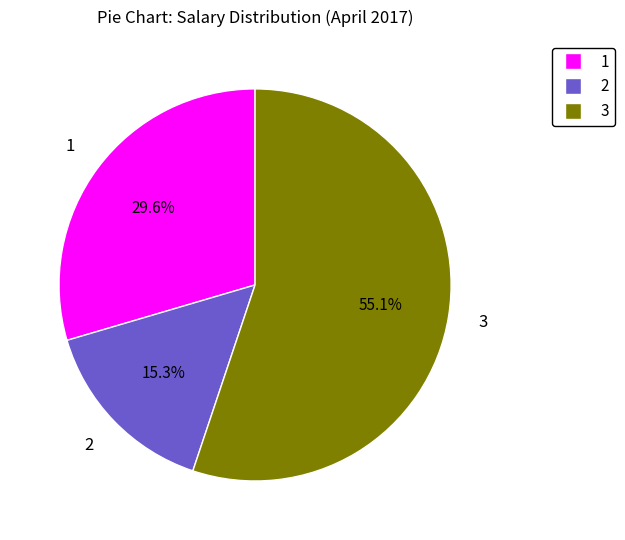

Does any single category account for the majority?

Yes